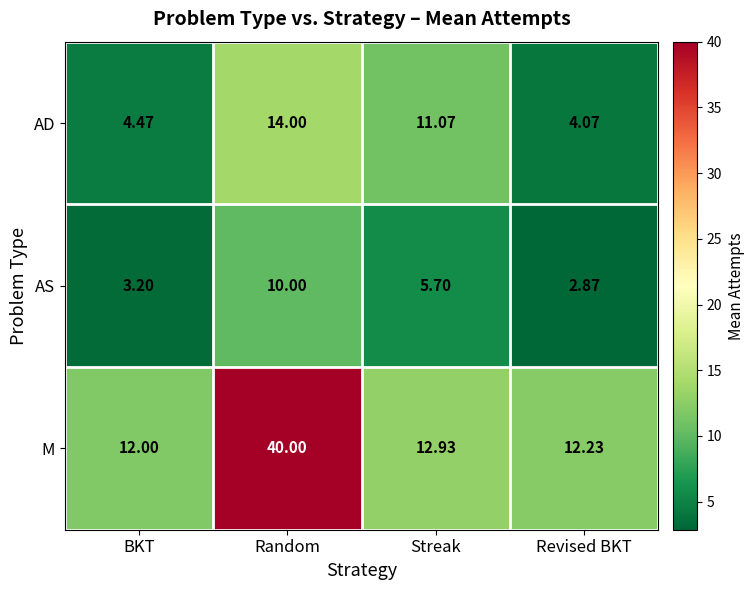

Where does the AD series first go above 11?

Random